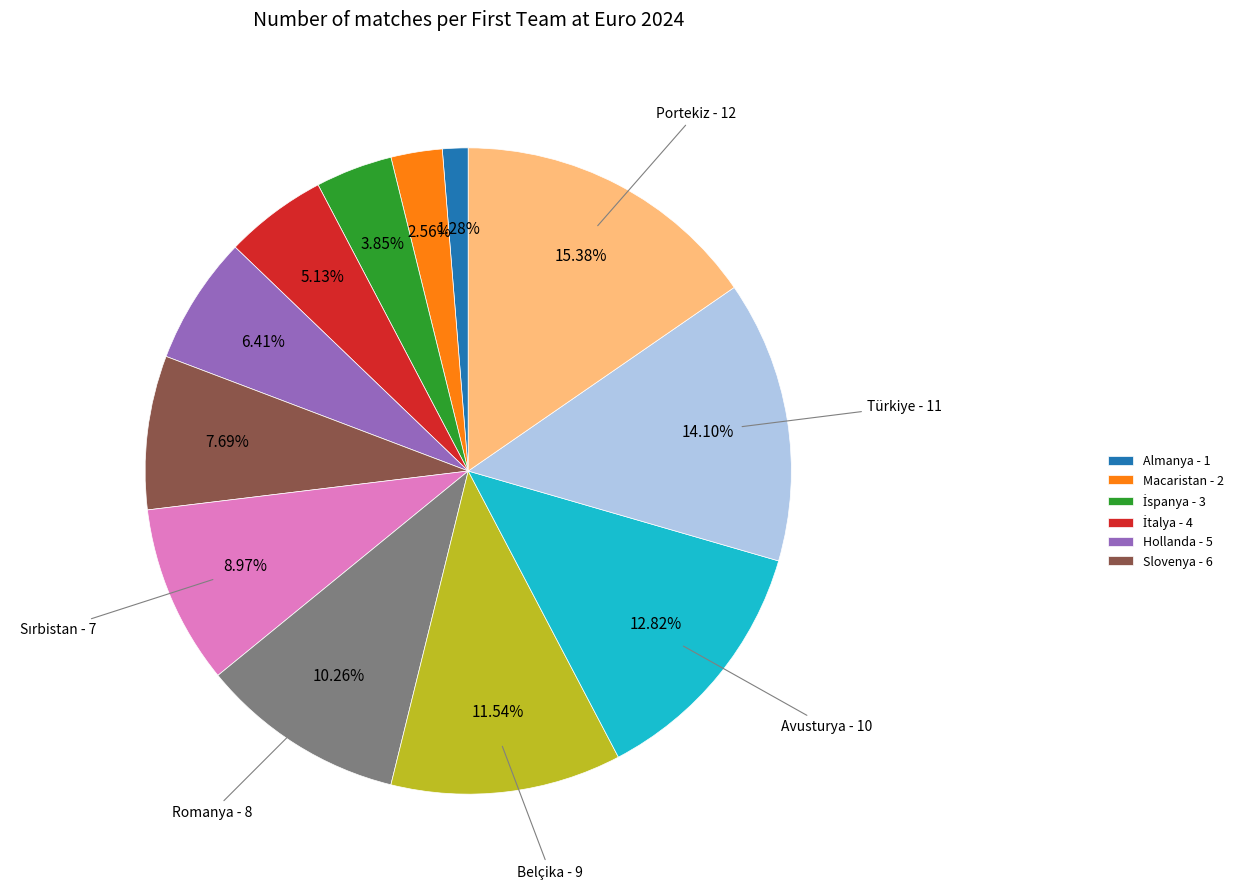

Does any single category account for the majority?

No